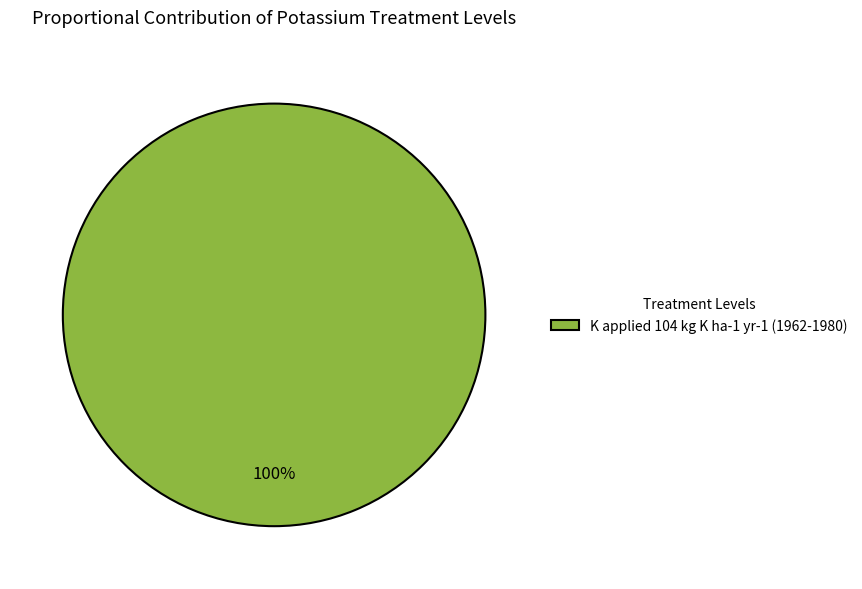

To the nearest percent, what percentage of the pie is K applied 104 kg K ha-1 yr-1 (1962-1980)?

100%